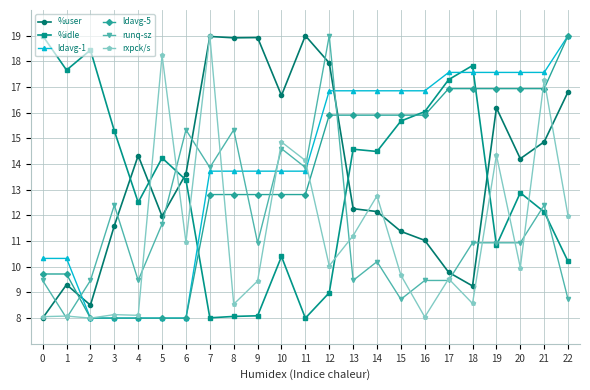

What is the highest value of the %user series?

19.0